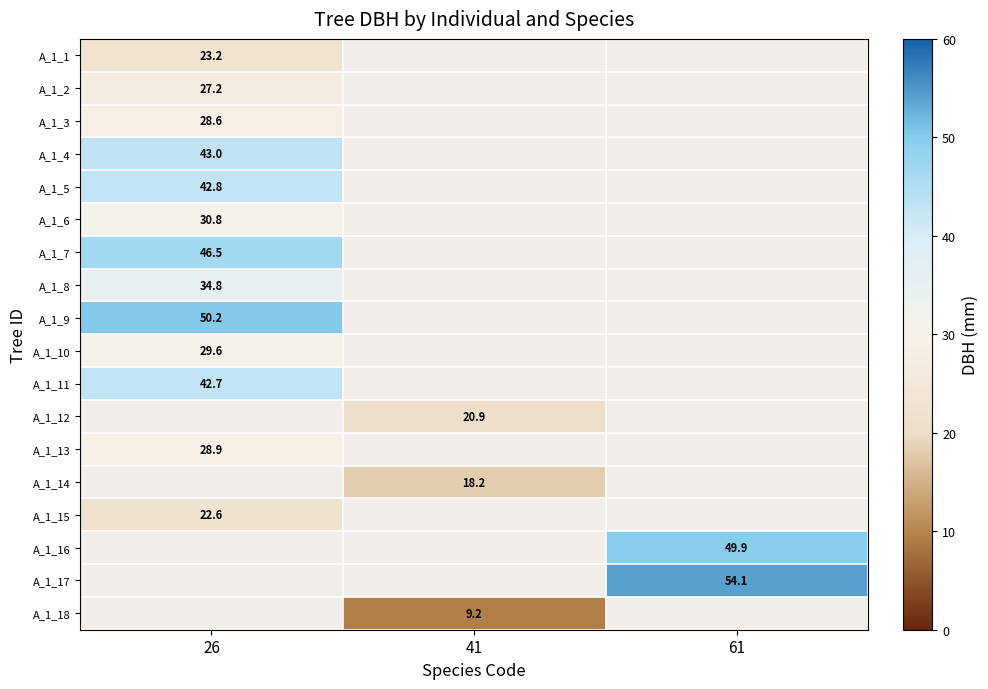

Is it true that A_1_10 equals 40.8 at 26?

False